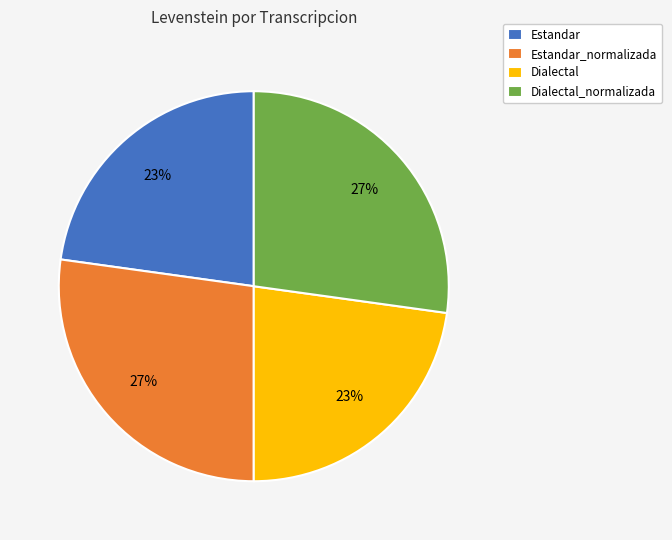

Does any single category account for the majority?

No